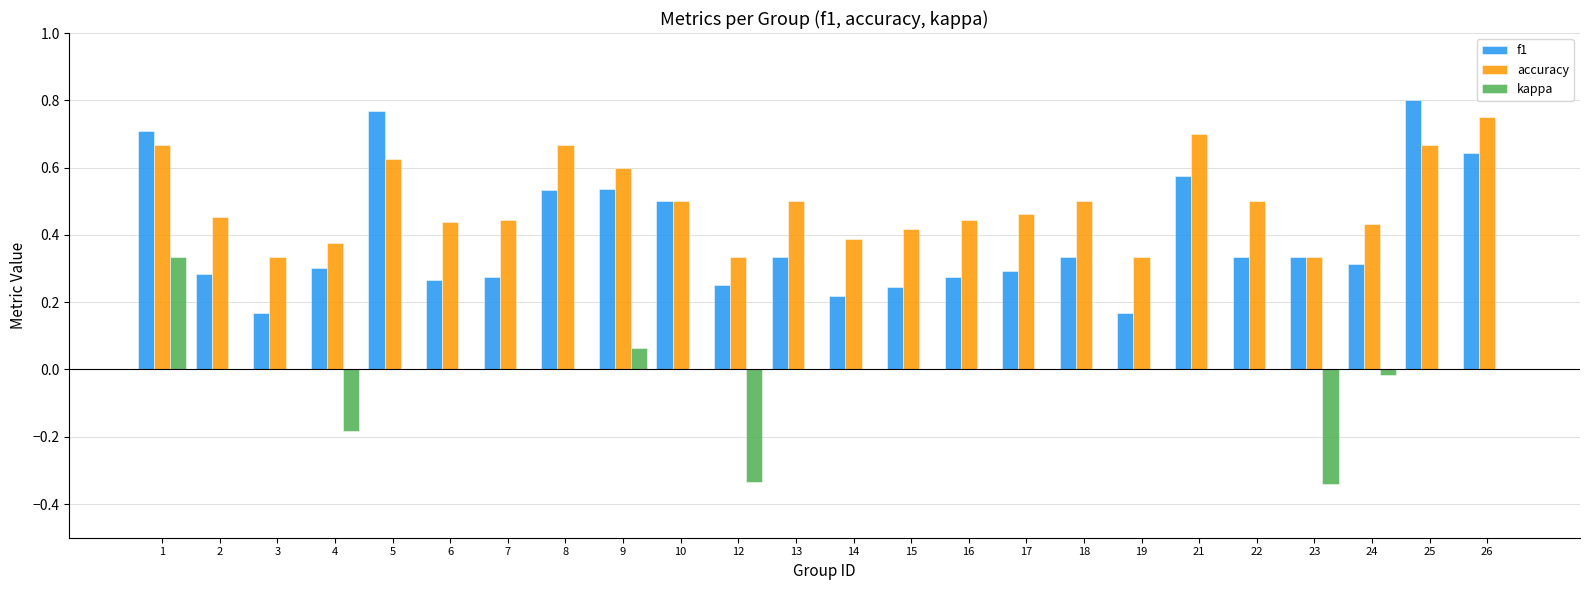

Is the value of kappa at 25 greater than the value of accuracy at 23?

No